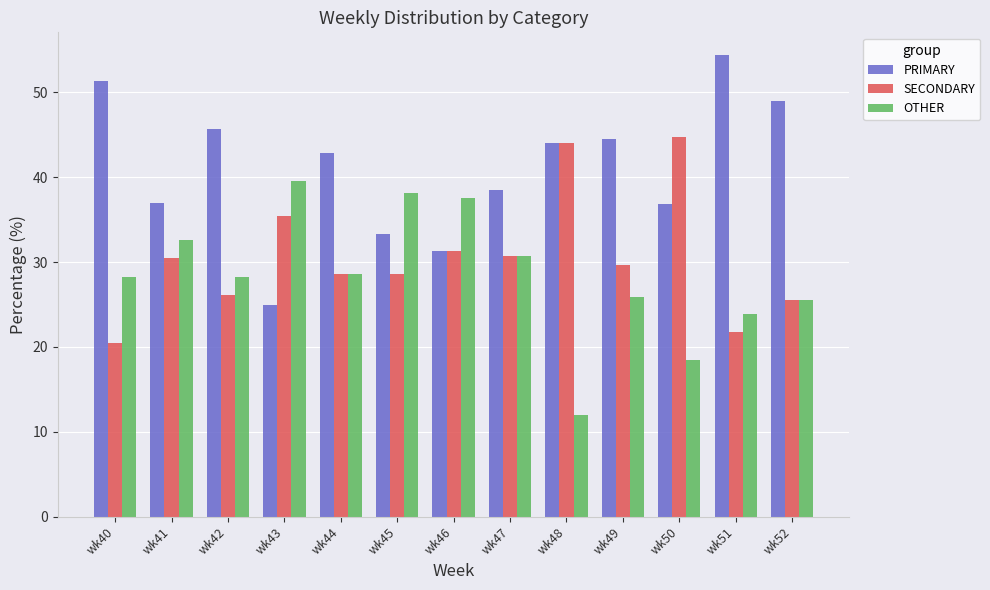

What are all the series names shown in the legend?

PRIMARY, SECONDARY, OTHER